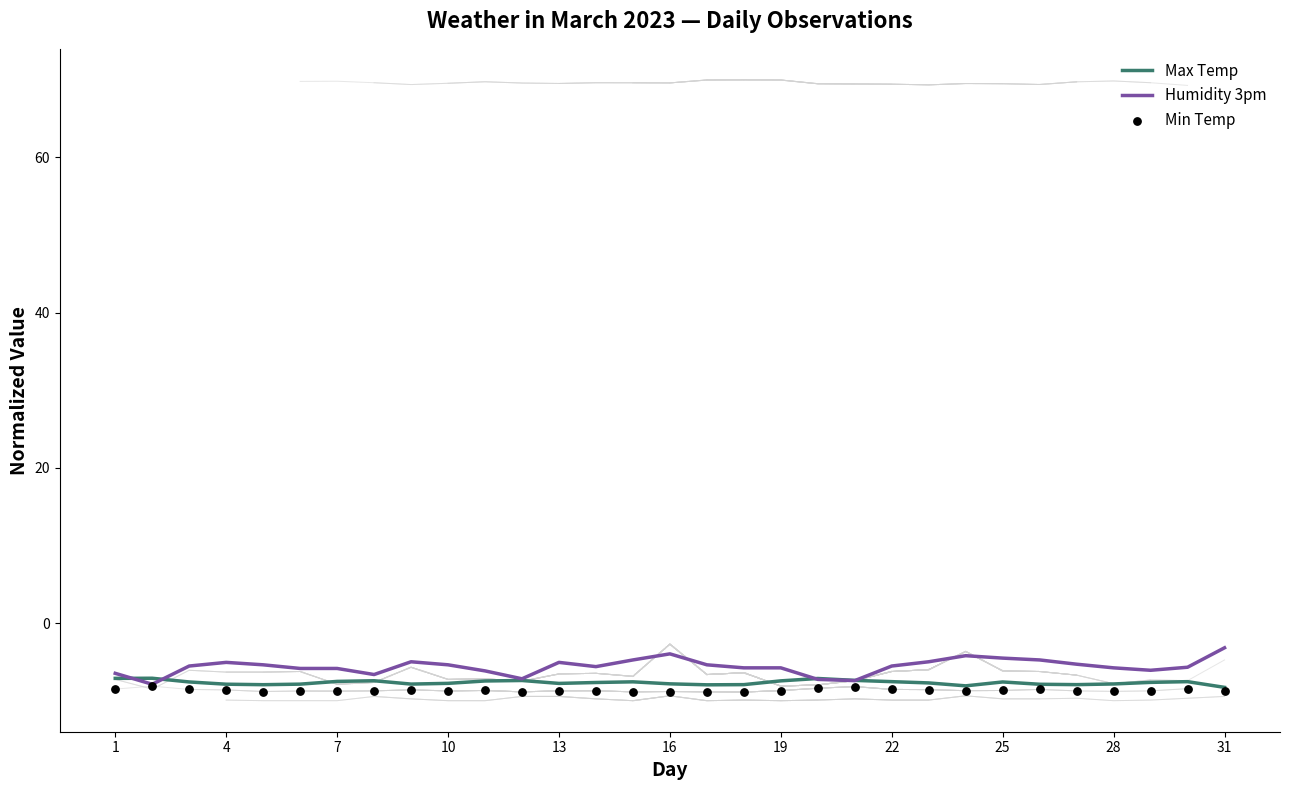

The Humidity 3pm series shows -5.4 at 10. True or false?

True